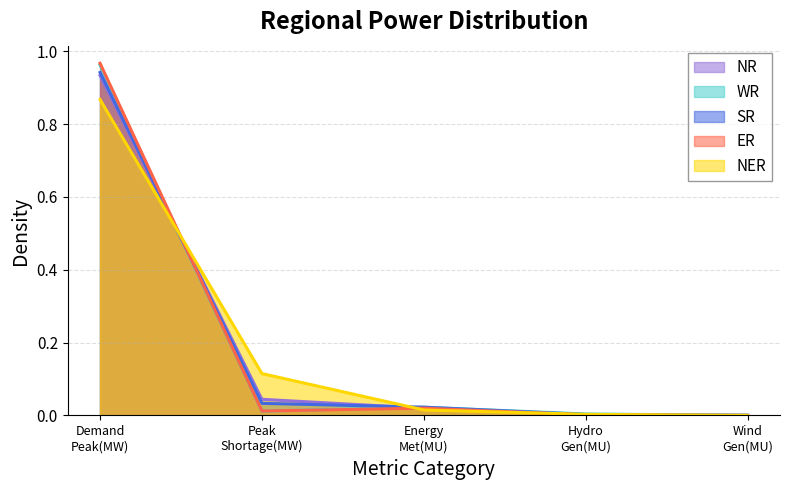

How many lines are shown in the chart?

5